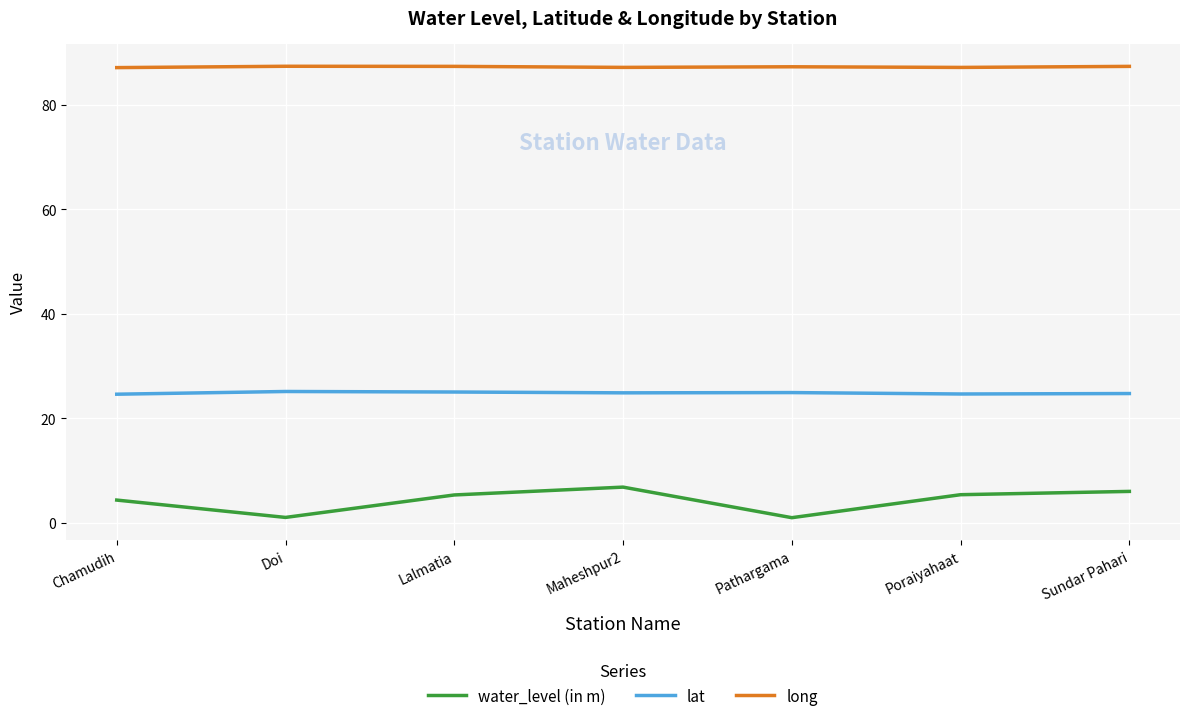

Which series has the largest total across all categories?

long